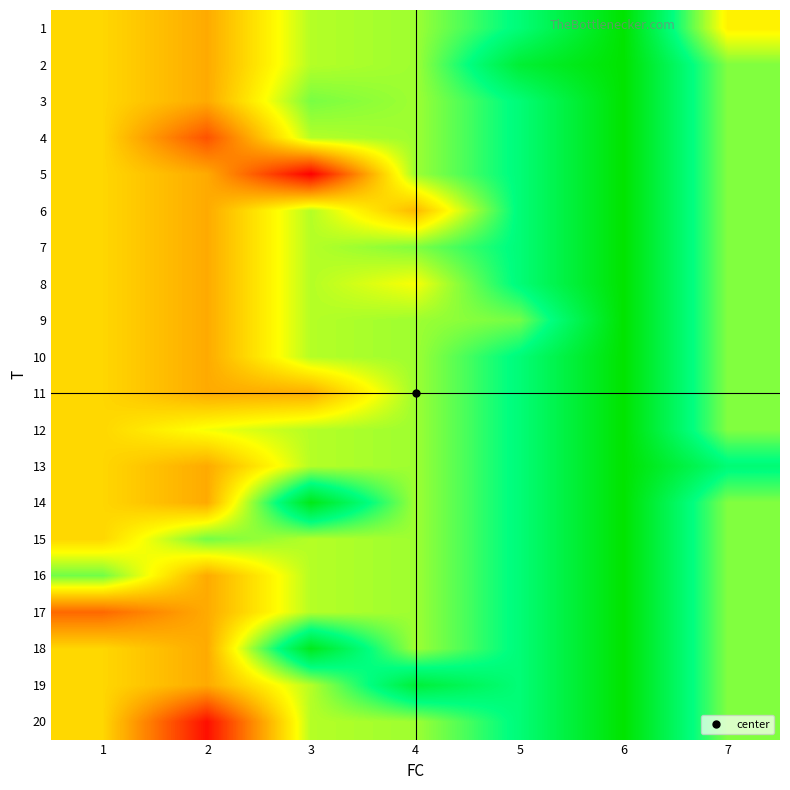

What is the difference between the highest and lowest values at 2?

4.0